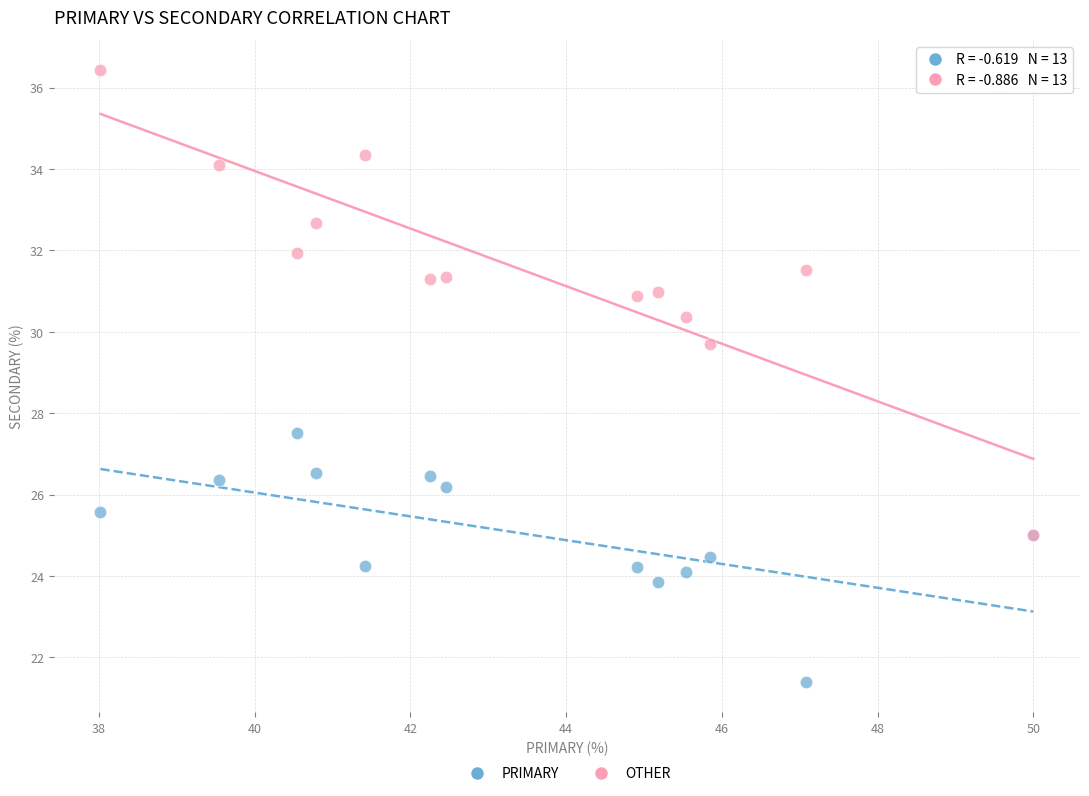

What are all the series names shown in the legend?

PRIMARY, OTHER